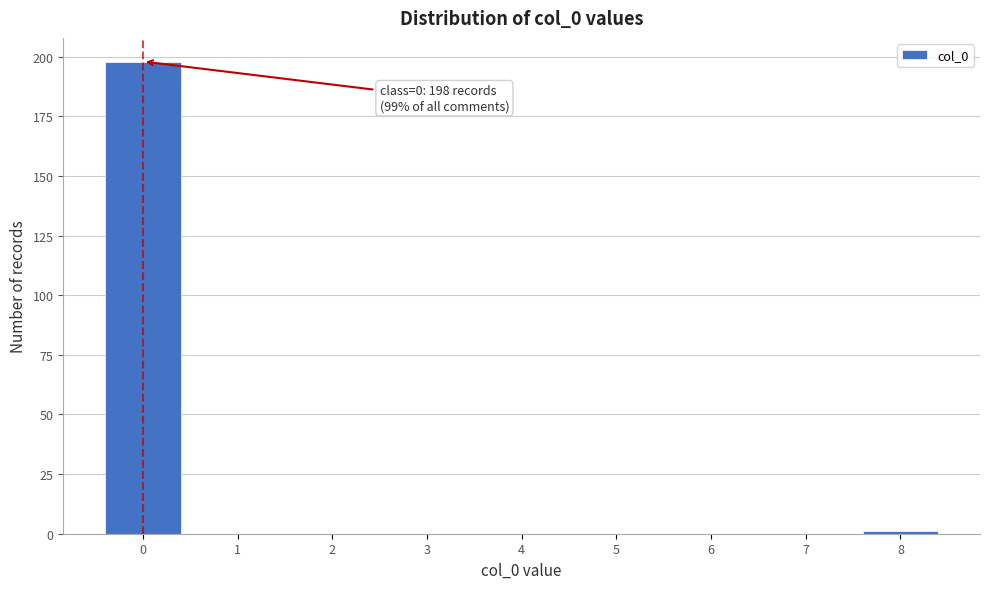

Over which range of the x-axis is the bar tallest?

-0.5 to 0.5